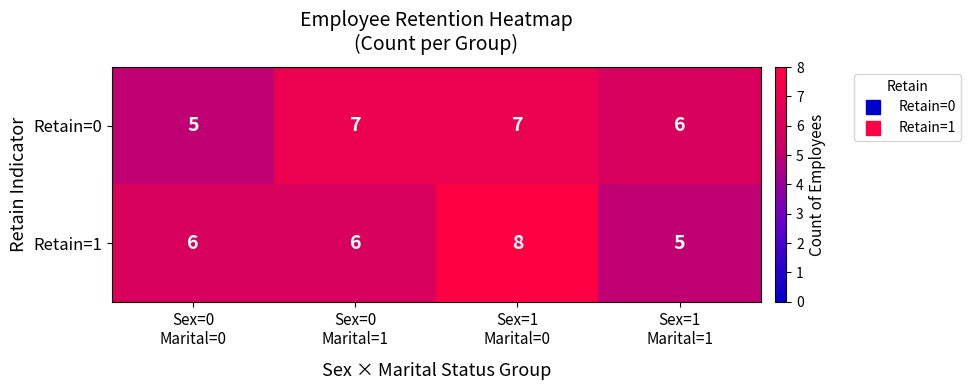

What is the maximum value for Retain=1?

8